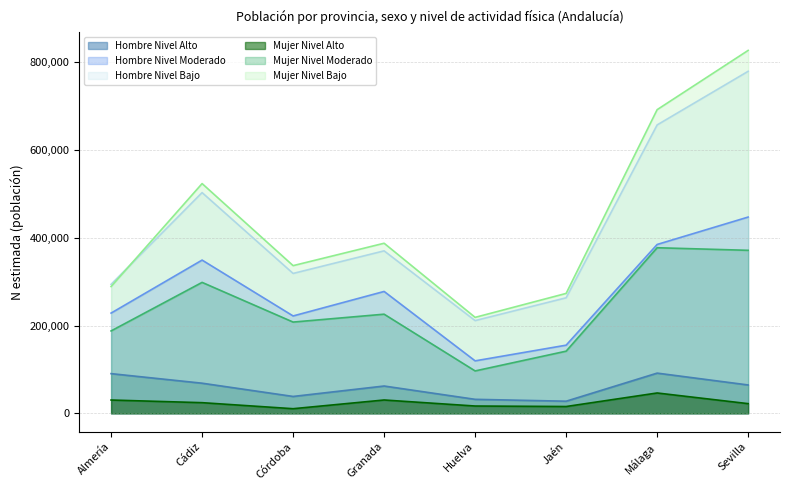

What is the highest value of the Hombre N lim inf series?

778583